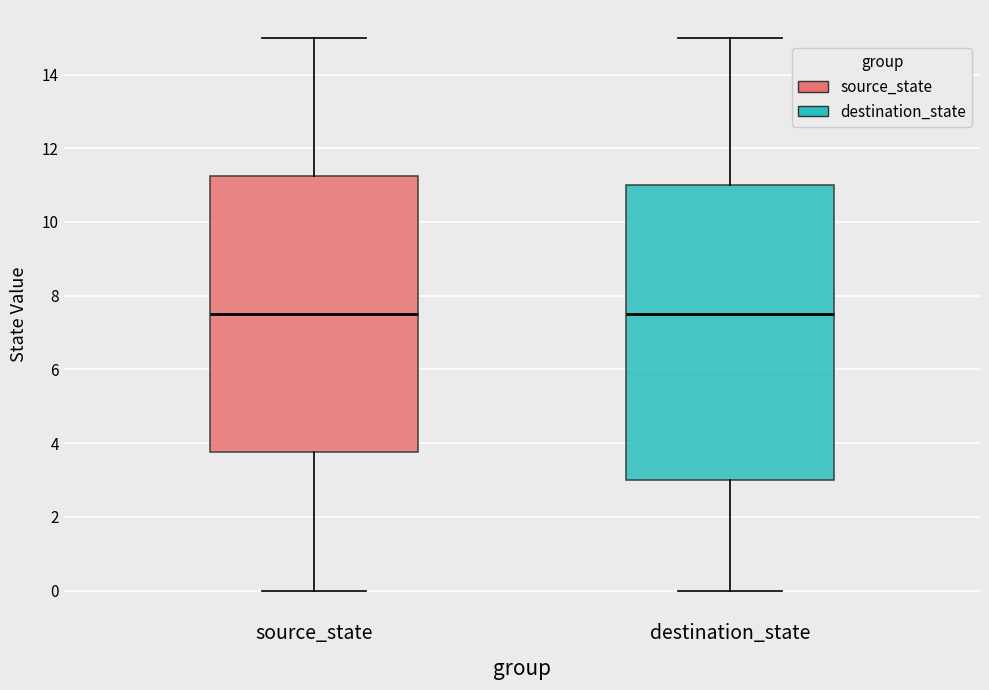

Comparing the boxes themselves (not the whiskers), which one is the tallest?

destination_state